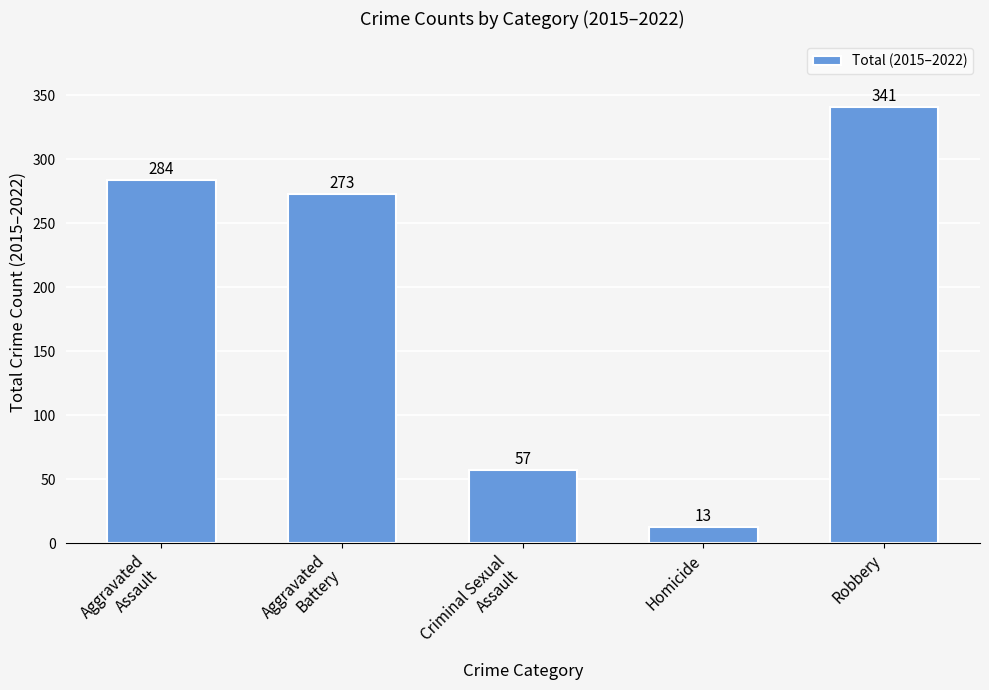

How many series are shown in this chart?

1